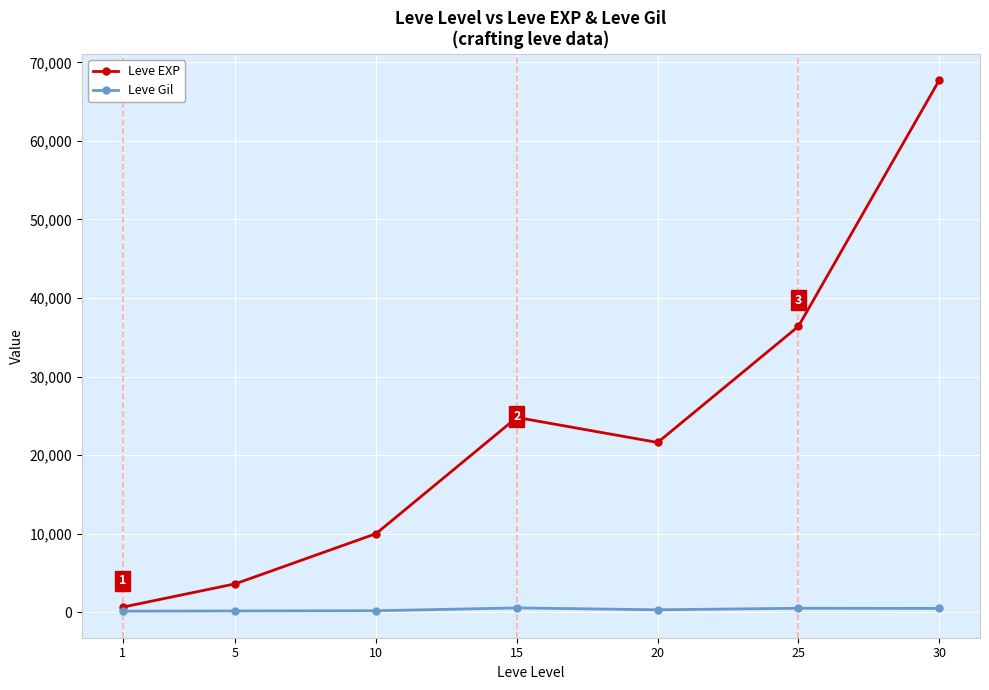

What is the greatest value displayed?

67730